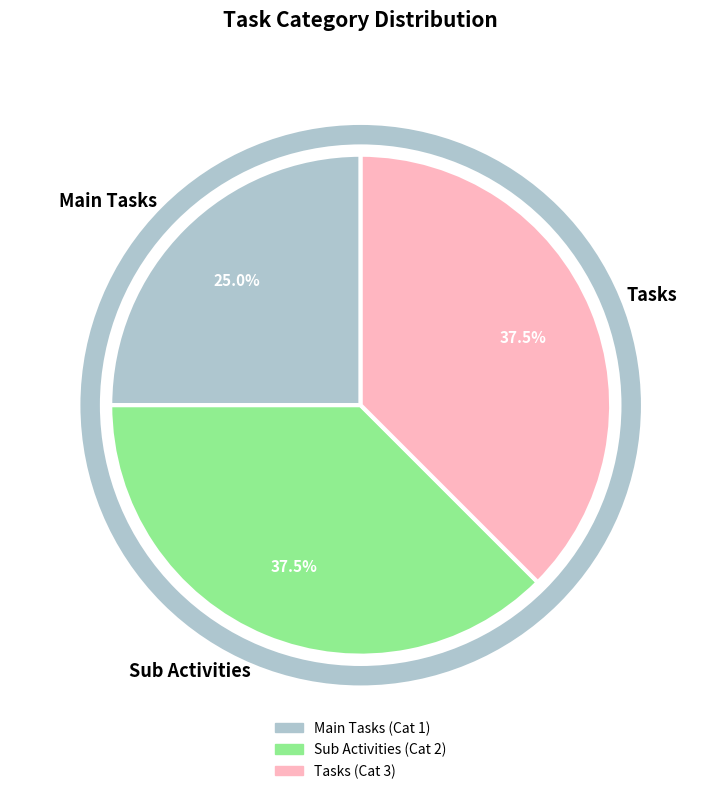

What is the smallest slice in the pie chart?

Main Tasks